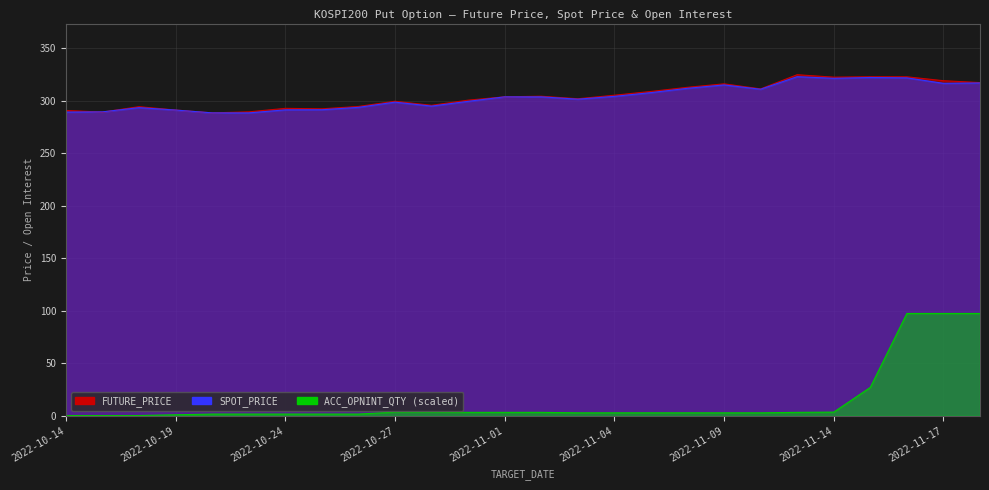

How many data points in ACC_OPNINT_QTY are less than 2?

9